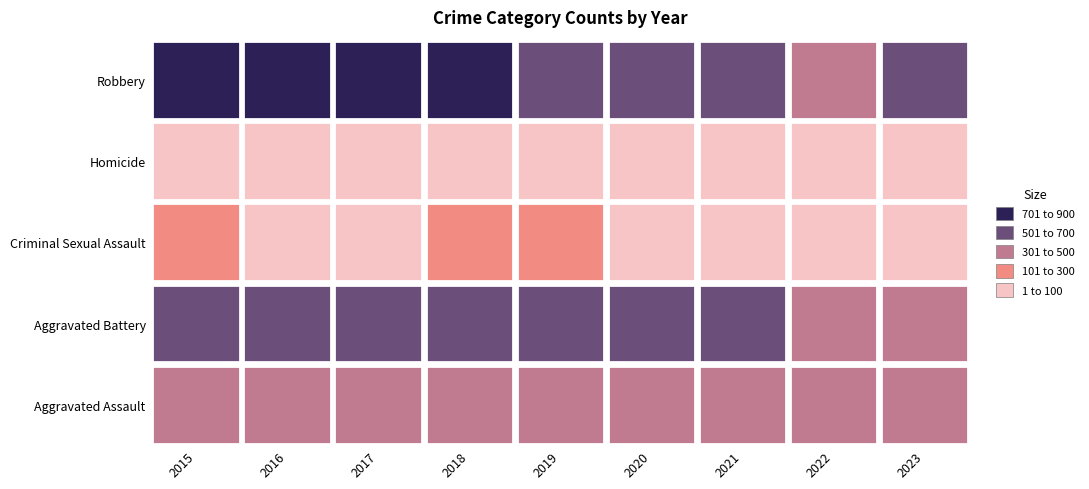

How many data points in Aggravated Battery are above 600?

4